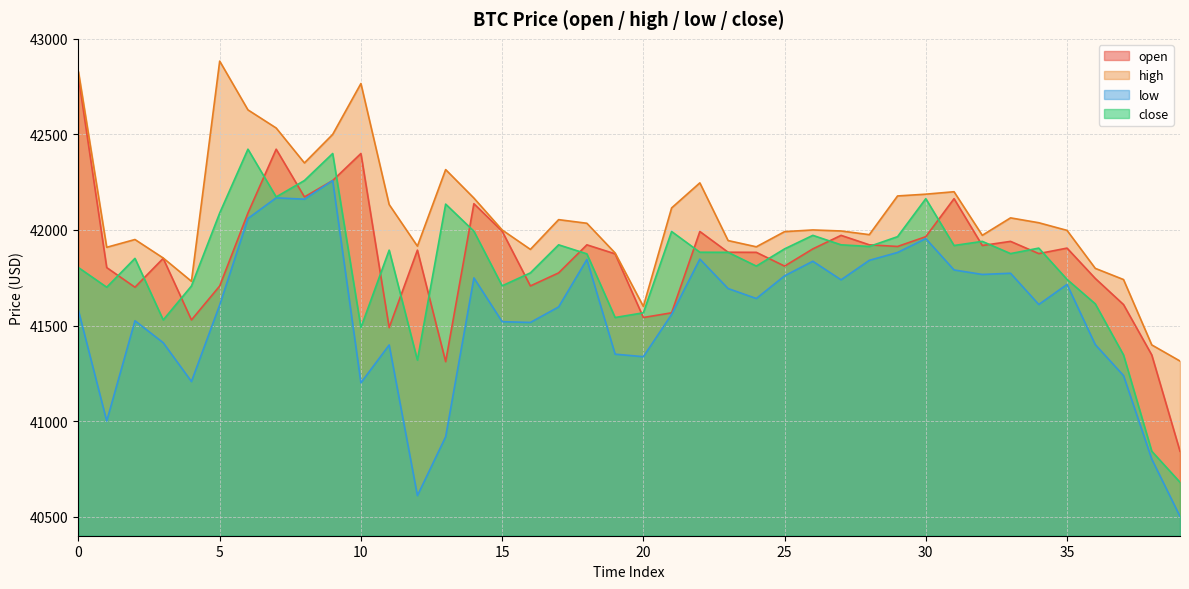

In close, how many points are lower than both neighbors (excluding endpoints)?

11